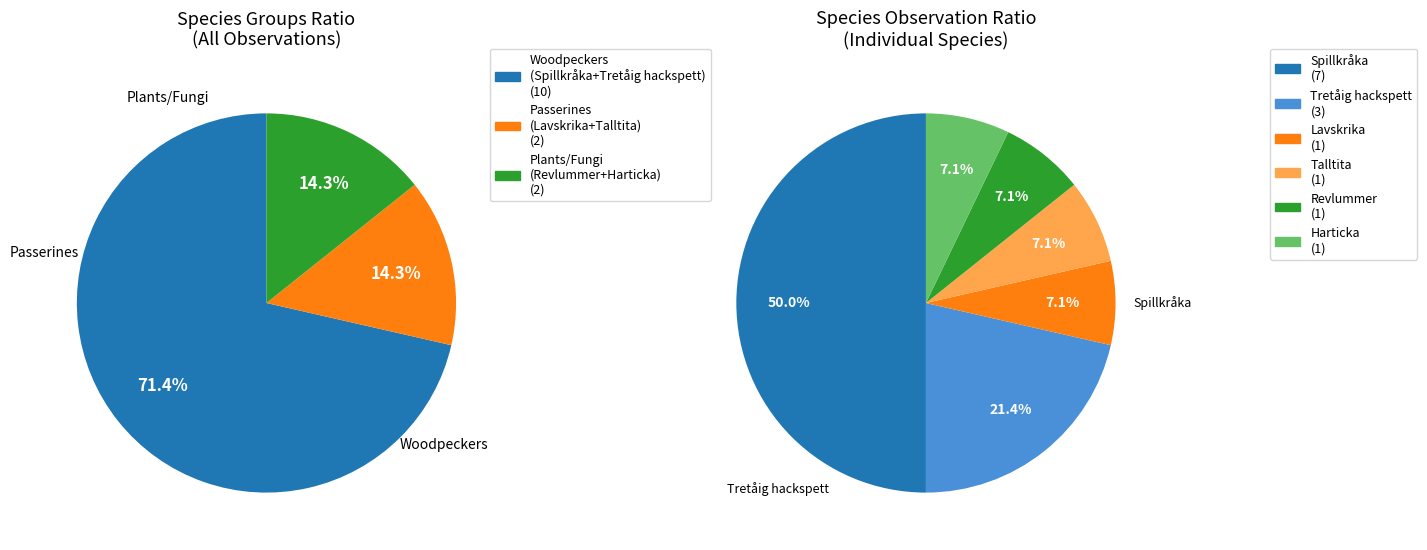

Is there any slice that represents more than half of the pie?

No